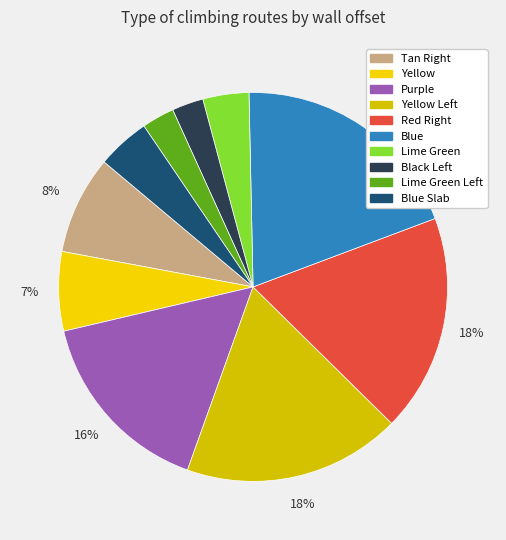

How many slices are in this pie chart?

10